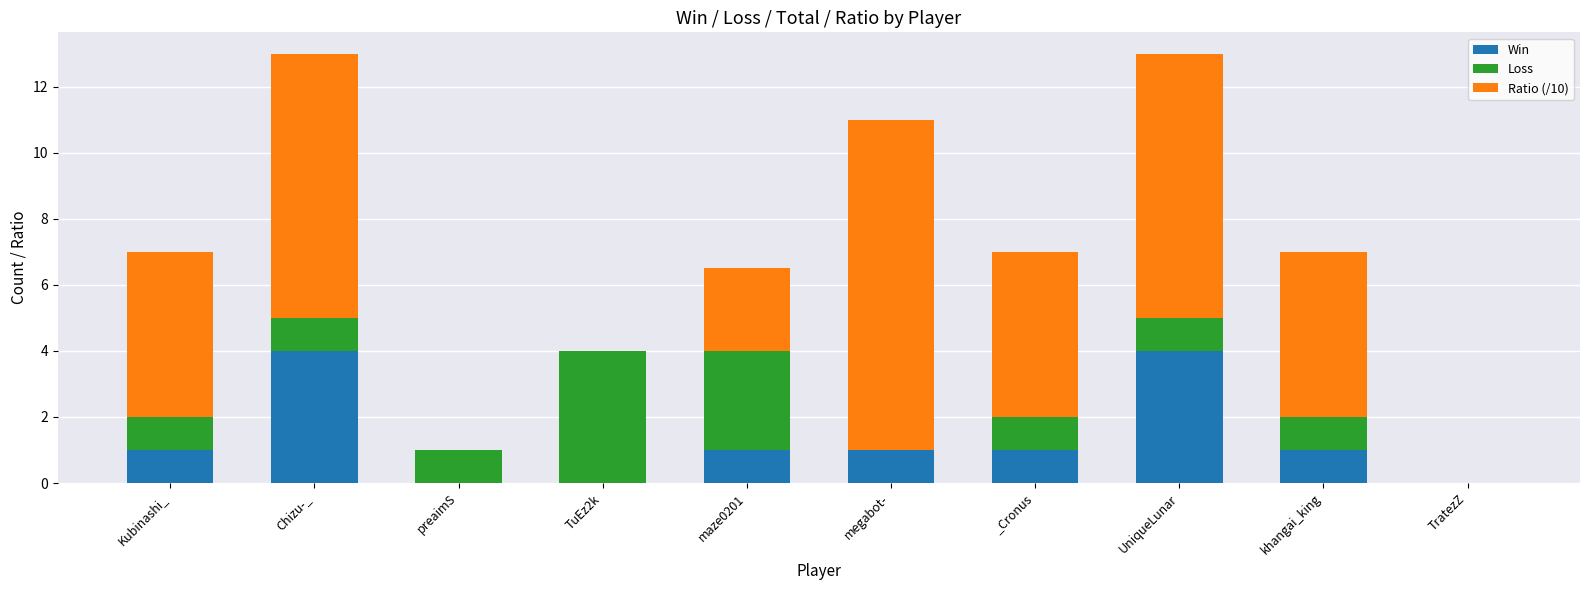

What are all the series names shown in the legend?

Win, Loss, Ratio (/10)